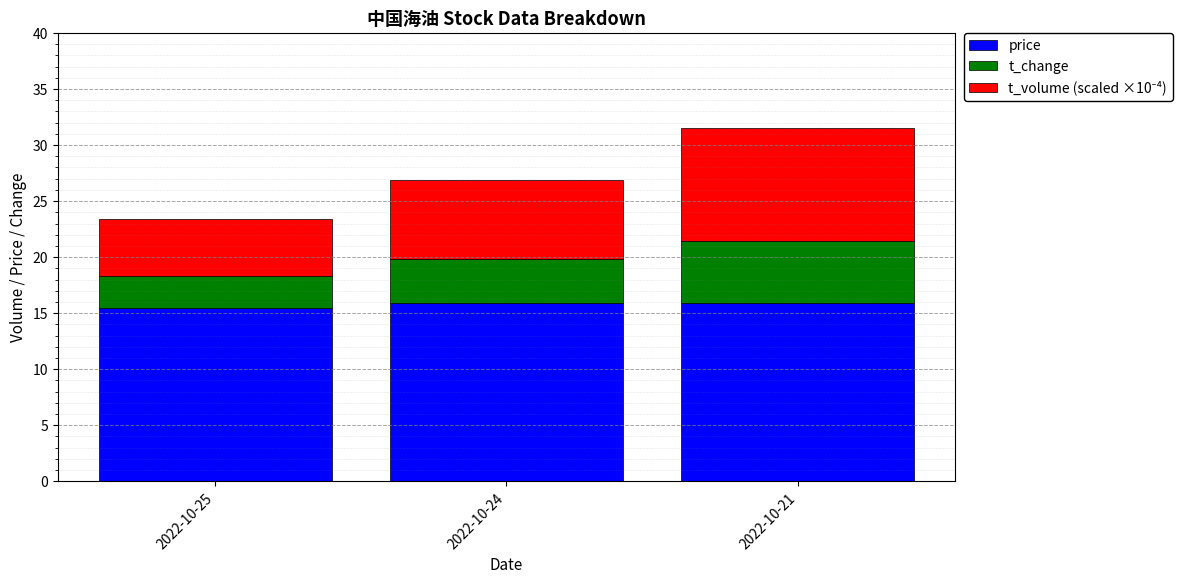

Is it true that price equals 15.9 at 2022-10-24?

True